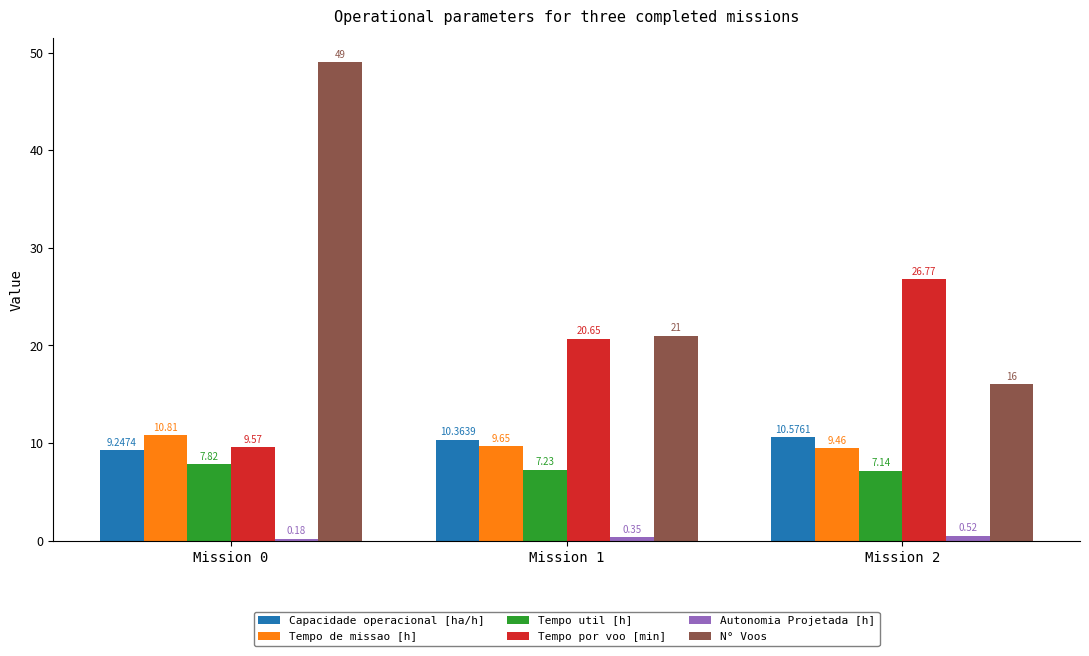

At how many categories does at least one series exceed 13?

3